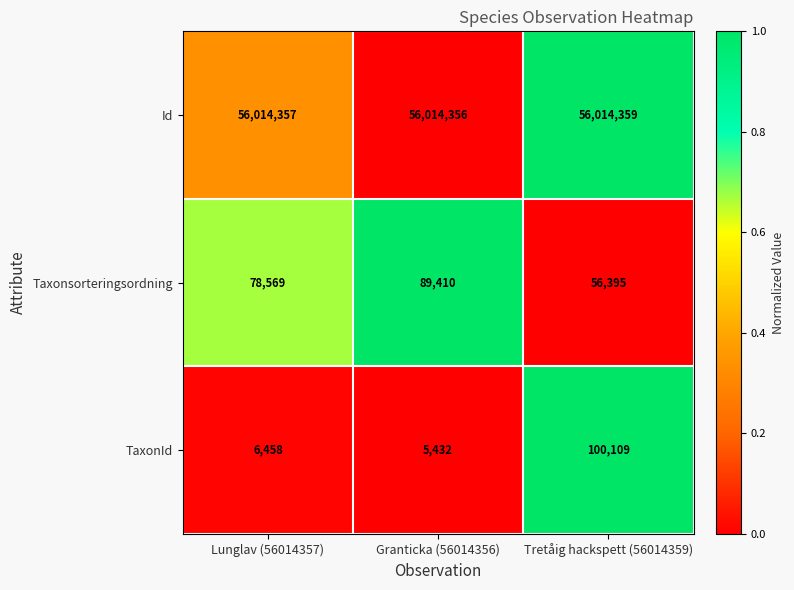

At which label is TaxonId closest to 52770?

Lunglav (56014357)